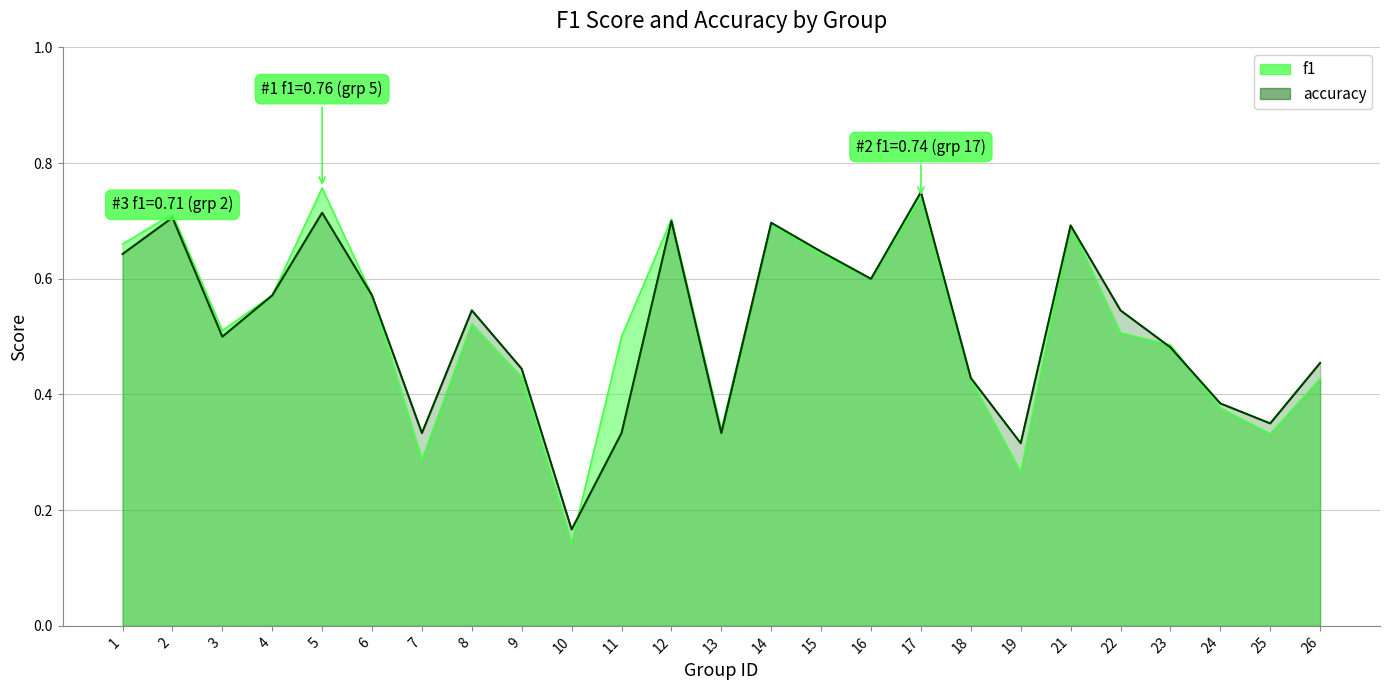

Is the value of f1 at 26 greater than the value of accuracy at 10?

Yes